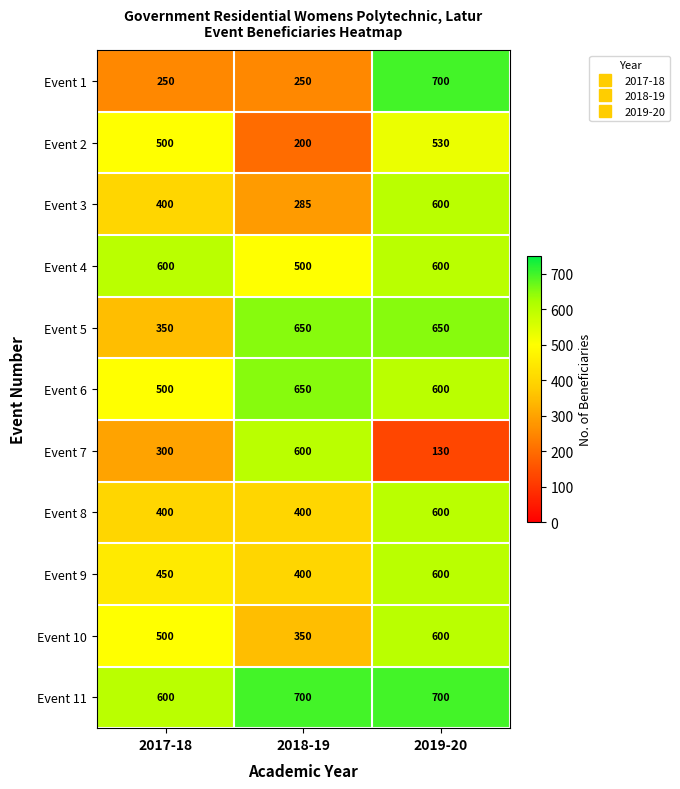

Is it true that Event 5 equals 650 at 2018-19?

True